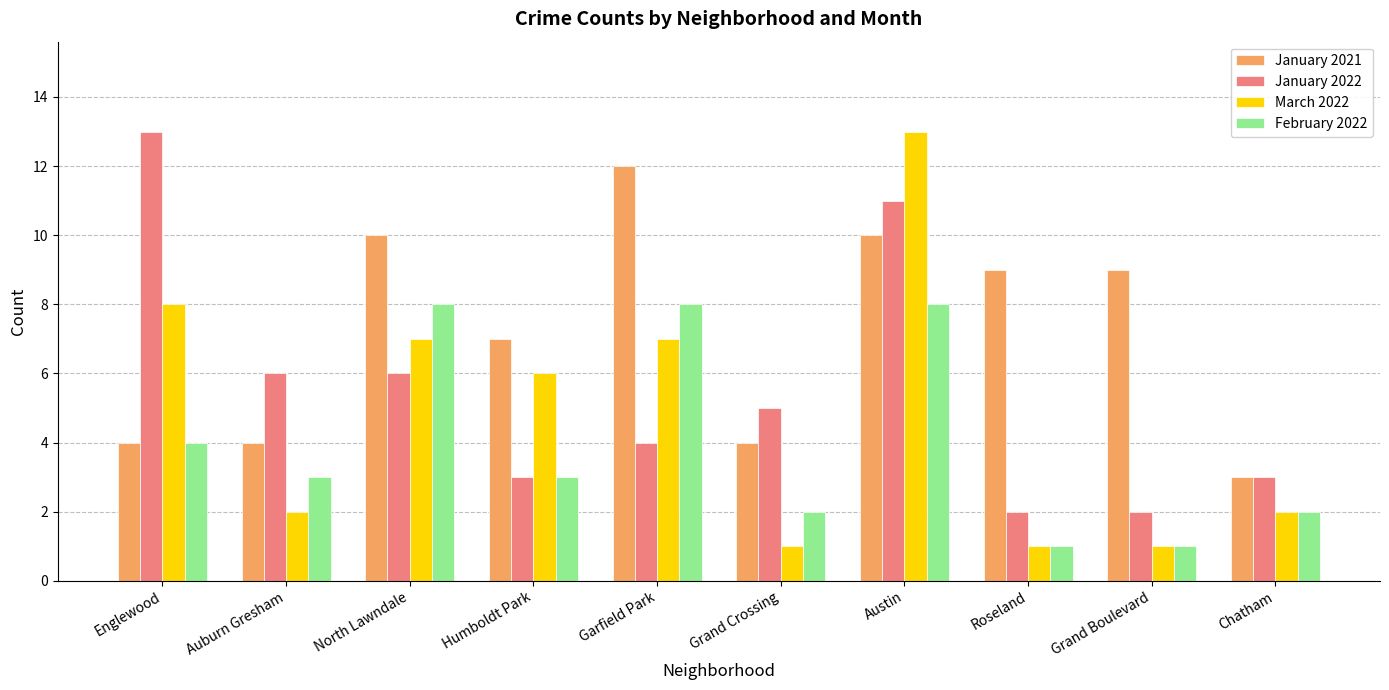

What is the sum of the March 2022 values at Garfield Park and Chatham?

9